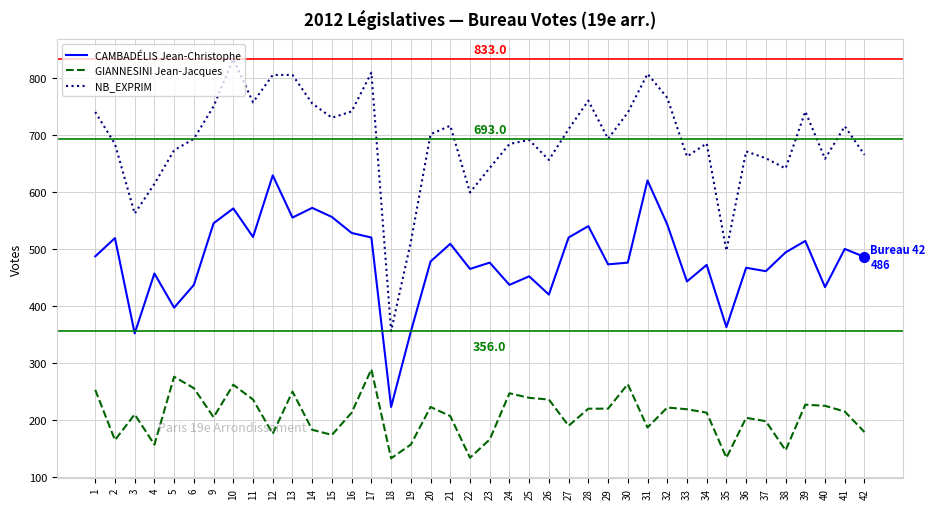

True or false: NB_EXPRIM and GIANNESINI Jean-Jacques cross at least once.

False